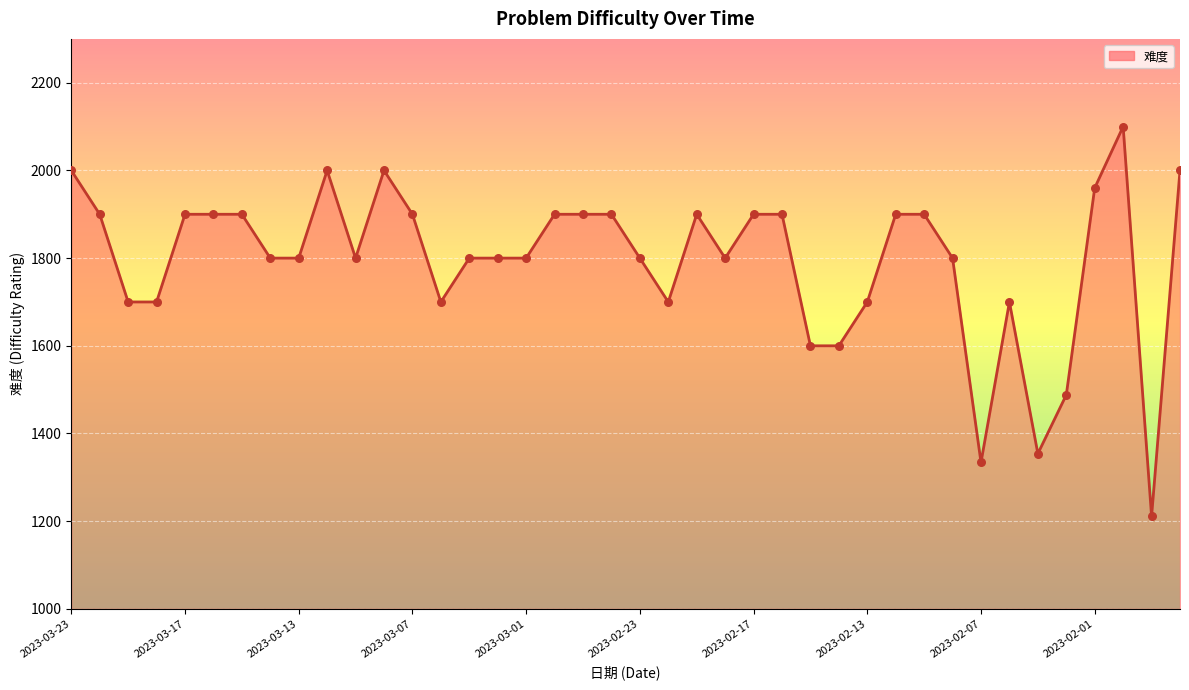

Between 2023-02-09 and 2023-03-08, which is larger?

2023-03-08